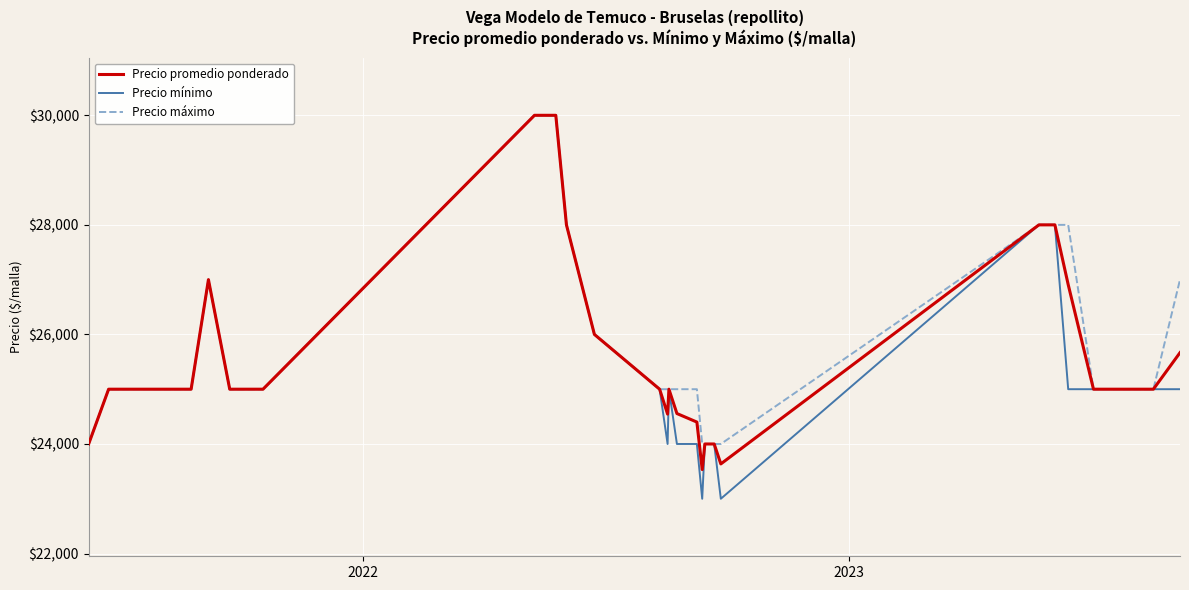

What is the maximum value shown in the chart?

30000